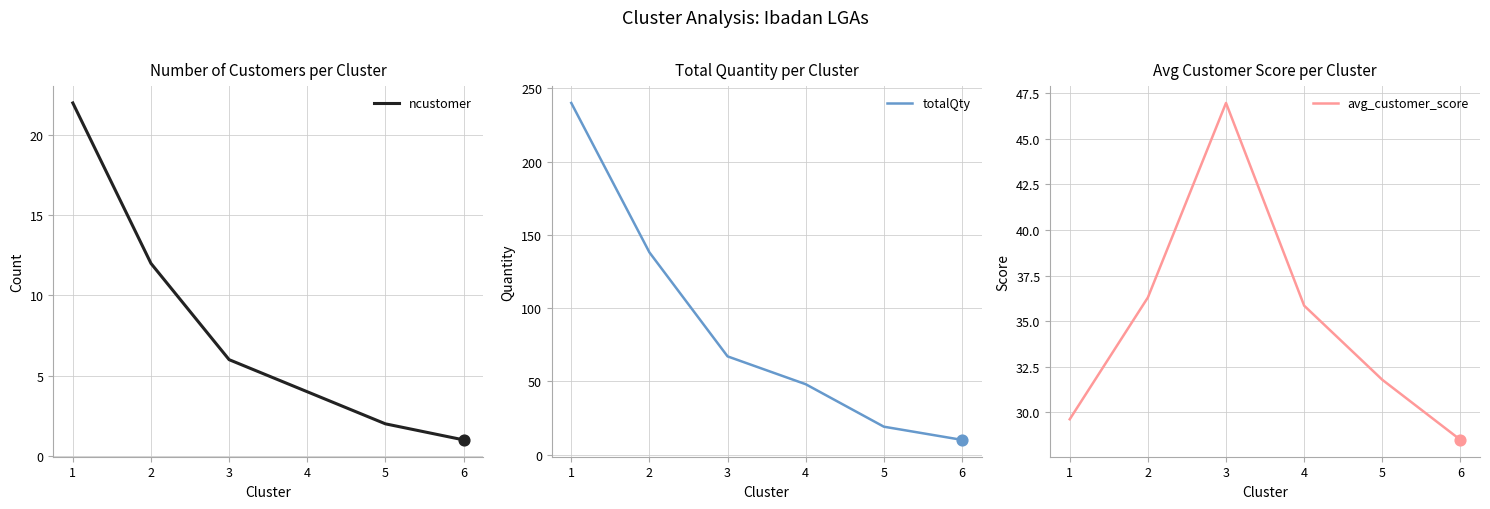

Which series contains the highest Y value?

totalQty